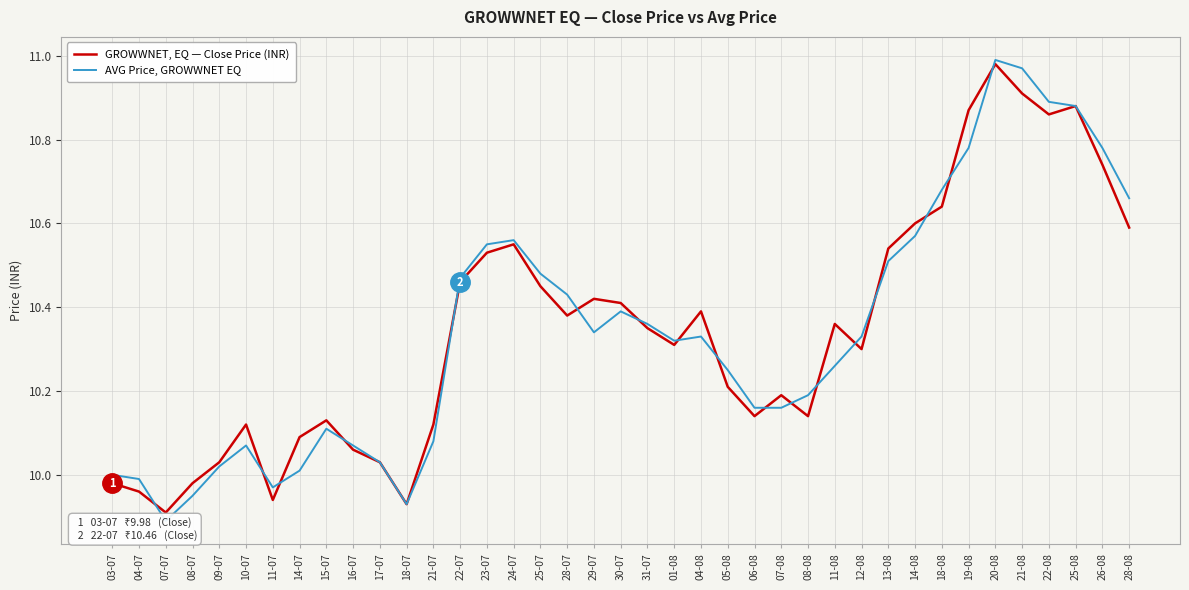

The GROWWNET, EQ — Close Price (INR) series shows 3.2 at 18-07. True or false?

False